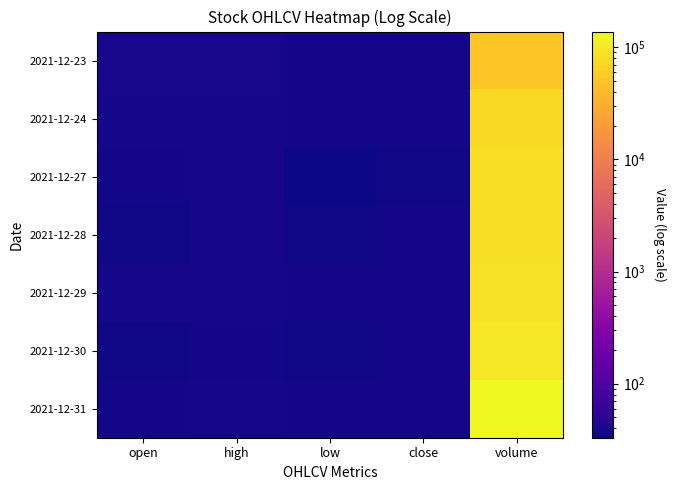

Reading right to left, extract all data points from this chart.

2021-12-23: volume=51795.0	close=36.4	low=35.7	high=38.0	open=38.0
2021-12-24: volume=76084.0	close=35.8	low=35.4	high=37.4	open=37.4
2021-12-27: volume=84528.0	close=35.1	low=33.0	high=37.0	open=35.8
2021-12-28: volume=85445.0	close=36.0	low=35.0	high=36.5	open=35.1
2021-12-29: volume=89930.0	close=36.0	low=35.5	high=36.8	open=36.8
2021-12-30: volume=98545.0	close=35.7	low=35.1	high=36.1	open=35.2
2021-12-31: volume=138113.0	close=36.0	low=35.6	high=36.6	open=36.0